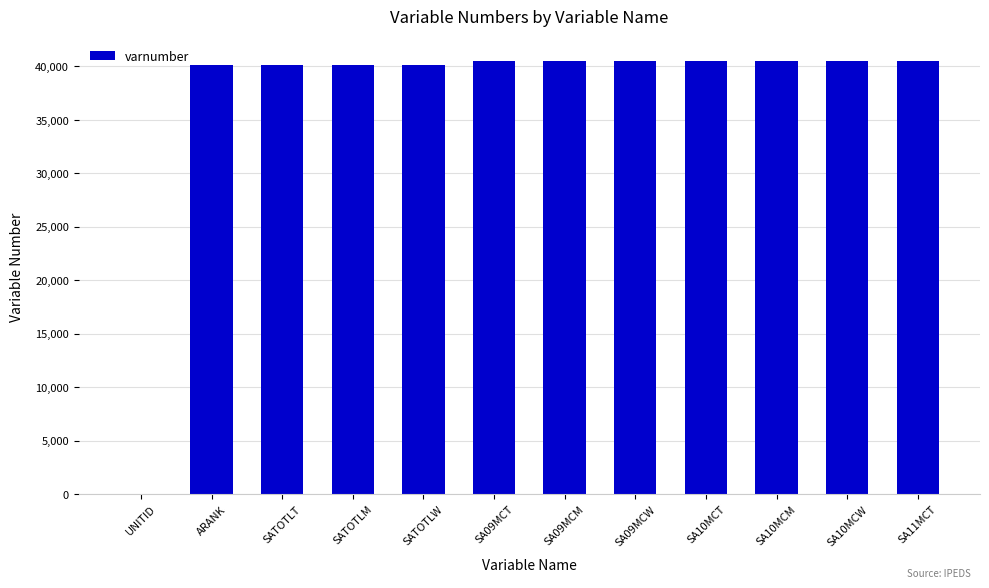

What is the difference between the values at ARANK and SA10MCT?

410